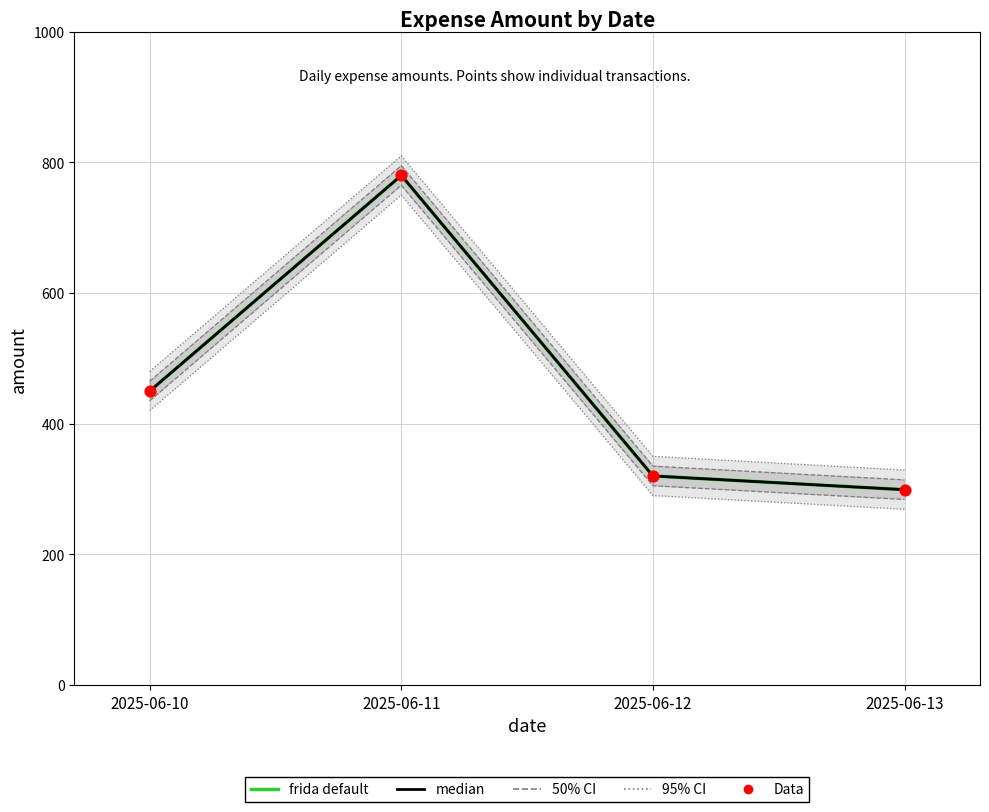

Which series has the largest Y range (max minus min)?

frida default